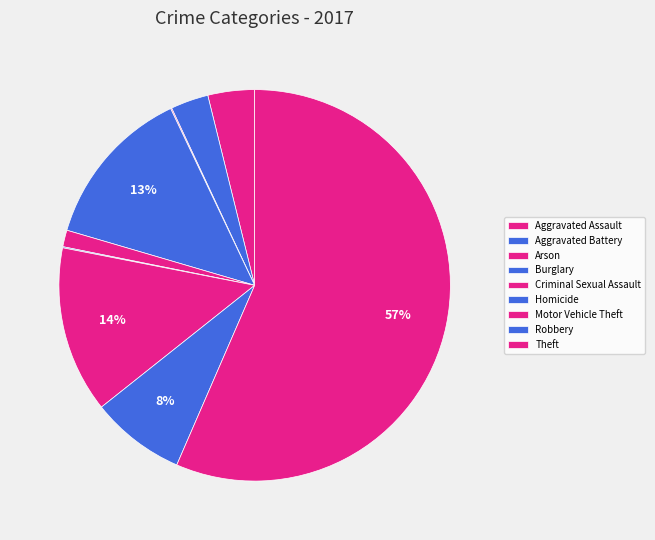

What percentage is NOT represented by Homicide?

99.9%